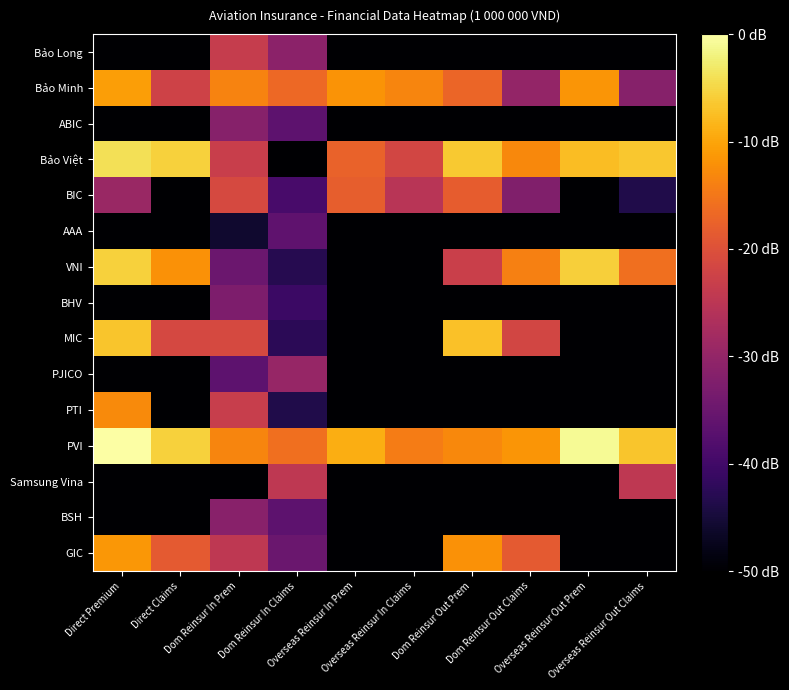

Reading right to left, transcribe all the data shown in this chart.

Bảo Long: Overseas Reinsur Out Claims=0.0	Overseas Reinsur Out Prem=0.0	Dom Reinsur Out Claims=0.0	Dom Reinsur Out Prem=0.0	Overseas Reinsur In Claims=0.0	Overseas Reinsur In Prem=0.0	Dom Reinsur In Claims=2.1	Dom Reinsur In Prem=2.9	Direct Claims=0.0	Direct Premium=0.0
Bảo Minh: Overseas Reinsur Out Claims=2.0	Overseas Reinsur Out Prem=4.3	Dom Reinsur Out Claims=2.2	Dom Reinsur Out Prem=3.7	Overseas Reinsur In Claims=4.1	Overseas Reinsur In Prem=4.2	Dom Reinsur In Claims=3.7	Dom Reinsur In Prem=4.1	Direct Claims=3.1	Direct Premium=4.4
ABIC: Overseas Reinsur Out Claims=0.0	Overseas Reinsur Out Prem=0.0	Dom Reinsur Out Claims=0.0	Dom Reinsur Out Prem=0.0	Overseas Reinsur In Claims=0.0	Overseas Reinsur In Prem=0.0	Dom Reinsur In Claims=1.5	Dom Reinsur In Prem=2.1	Direct Claims=0.0	Direct Premium=0.0
Bảo Việt: Overseas Reinsur Out Claims=4.8	Overseas Reinsur Out Prem=4.7	Dom Reinsur Out Claims=4.1	Dom Reinsur Out Prem=4.8	Overseas Reinsur In Claims=3.1	Overseas Reinsur In Prem=3.6	Dom Reinsur In Claims=0.0	Dom Reinsur In Prem=3.0	Direct Claims=4.9	Direct Premium=5.1
BIC: Overseas Reinsur Out Claims=0.7	Overseas Reinsur Out Prem=0.0	Dom Reinsur Out Claims=2.0	Dom Reinsur Out Prem=3.5	Overseas Reinsur In Claims=2.8	Overseas Reinsur In Prem=3.5	Dom Reinsur In Claims=1.2	Dom Reinsur In Prem=3.2	Direct Claims=0.0	Direct Premium=2.3
AAA: Overseas Reinsur Out Claims=0.0	Overseas Reinsur Out Prem=0.0	Dom Reinsur Out Claims=0.0	Dom Reinsur Out Prem=0.0	Overseas Reinsur In Claims=0.0	Overseas Reinsur In Prem=0.0	Dom Reinsur In Claims=1.5	Dom Reinsur In Prem=0.5	Direct Claims=0.0	Direct Premium=0.0
VNI: Overseas Reinsur Out Claims=3.8	Overseas Reinsur Out Prem=4.9	Dom Reinsur Out Claims=4.0	Dom Reinsur Out Prem=3.0	Overseas Reinsur In Claims=0.0	Overseas Reinsur In Prem=0.0	Dom Reinsur In Claims=0.8	Dom Reinsur In Prem=1.7	Direct Claims=4.2	Direct Premium=4.9
BHV: Overseas Reinsur Out Claims=0.0	Overseas Reinsur Out Prem=0.0	Dom Reinsur Out Claims=0.0	Dom Reinsur Out Prem=0.0	Overseas Reinsur In Claims=0.0	Overseas Reinsur In Prem=0.0	Dom Reinsur In Claims=1.0	Dom Reinsur In Prem=1.9	Direct Claims=0.0	Direct Premium=0.0
MIC: Overseas Reinsur Out Claims=0.0	Overseas Reinsur Out Prem=0.0	Dom Reinsur Out Claims=3.1	Dom Reinsur Out Prem=4.8	Overseas Reinsur In Claims=0.0	Overseas Reinsur In Prem=0.0	Dom Reinsur In Claims=0.8	Dom Reinsur In Prem=3.2	Direct Claims=3.2	Direct Premium=4.8
PJICO: Overseas Reinsur Out Claims=0.0	Overseas Reinsur Out Prem=0.0	Dom Reinsur Out Claims=0.0	Dom Reinsur Out Prem=0.0	Overseas Reinsur In Claims=0.0	Overseas Reinsur In Prem=0.0	Dom Reinsur In Claims=2.3	Dom Reinsur In Prem=1.5	Direct Claims=0.0	Direct Premium=0.0
PTI: Overseas Reinsur Out Claims=0.0	Overseas Reinsur Out Prem=0.0	Dom Reinsur Out Claims=0.0	Dom Reinsur Out Prem=0.0	Overseas Reinsur In Claims=0.0	Overseas Reinsur In Prem=0.0	Dom Reinsur In Claims=0.7	Dom Reinsur In Prem=3.0	Direct Claims=0.0	Direct Premium=4.1
PVI: Overseas Reinsur Out Claims=4.8	Overseas Reinsur Out Prem=5.5	Dom Reinsur Out Claims=4.3	Dom Reinsur Out Prem=4.1	Overseas Reinsur In Claims=4.0	Overseas Reinsur In Prem=4.5	Dom Reinsur In Claims=3.8	Dom Reinsur In Prem=4.1	Direct Claims=4.9	Direct Premium=5.6
Samsung Vina: Overseas Reinsur Out Claims=2.8	Overseas Reinsur Out Prem=0.0	Dom Reinsur Out Claims=0.0	Dom Reinsur Out Prem=0.0	Overseas Reinsur In Claims=0.0	Overseas Reinsur In Prem=0.0	Dom Reinsur In Claims=2.8	Dom Reinsur In Prem=0.0	Direct Claims=0.0	Direct Premium=0.0
BSH: Overseas Reinsur Out Claims=0.0	Overseas Reinsur Out Prem=0.0	Dom Reinsur Out Claims=0.0	Dom Reinsur Out Prem=0.0	Overseas Reinsur In Claims=0.0	Overseas Reinsur In Prem=0.0	Dom Reinsur In Claims=1.5	Dom Reinsur In Prem=2.1	Direct Claims=0.0	Direct Premium=0.0
GIC: Overseas Reinsur Out Claims=0.0	Overseas Reinsur Out Prem=0.0	Dom Reinsur Out Claims=3.5	Dom Reinsur Out Prem=4.2	Overseas Reinsur In Claims=0.0	Overseas Reinsur In Prem=0.0	Dom Reinsur In Claims=1.7	Dom Reinsur In Prem=2.8	Direct Claims=3.5	Direct Premium=4.3